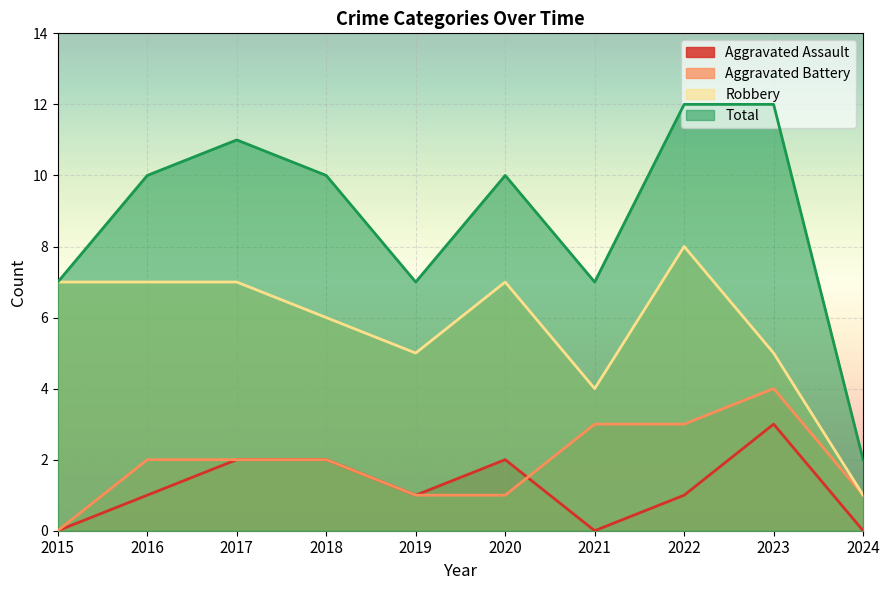

At which category does Aggravated Assault reach its first local peak?

2020